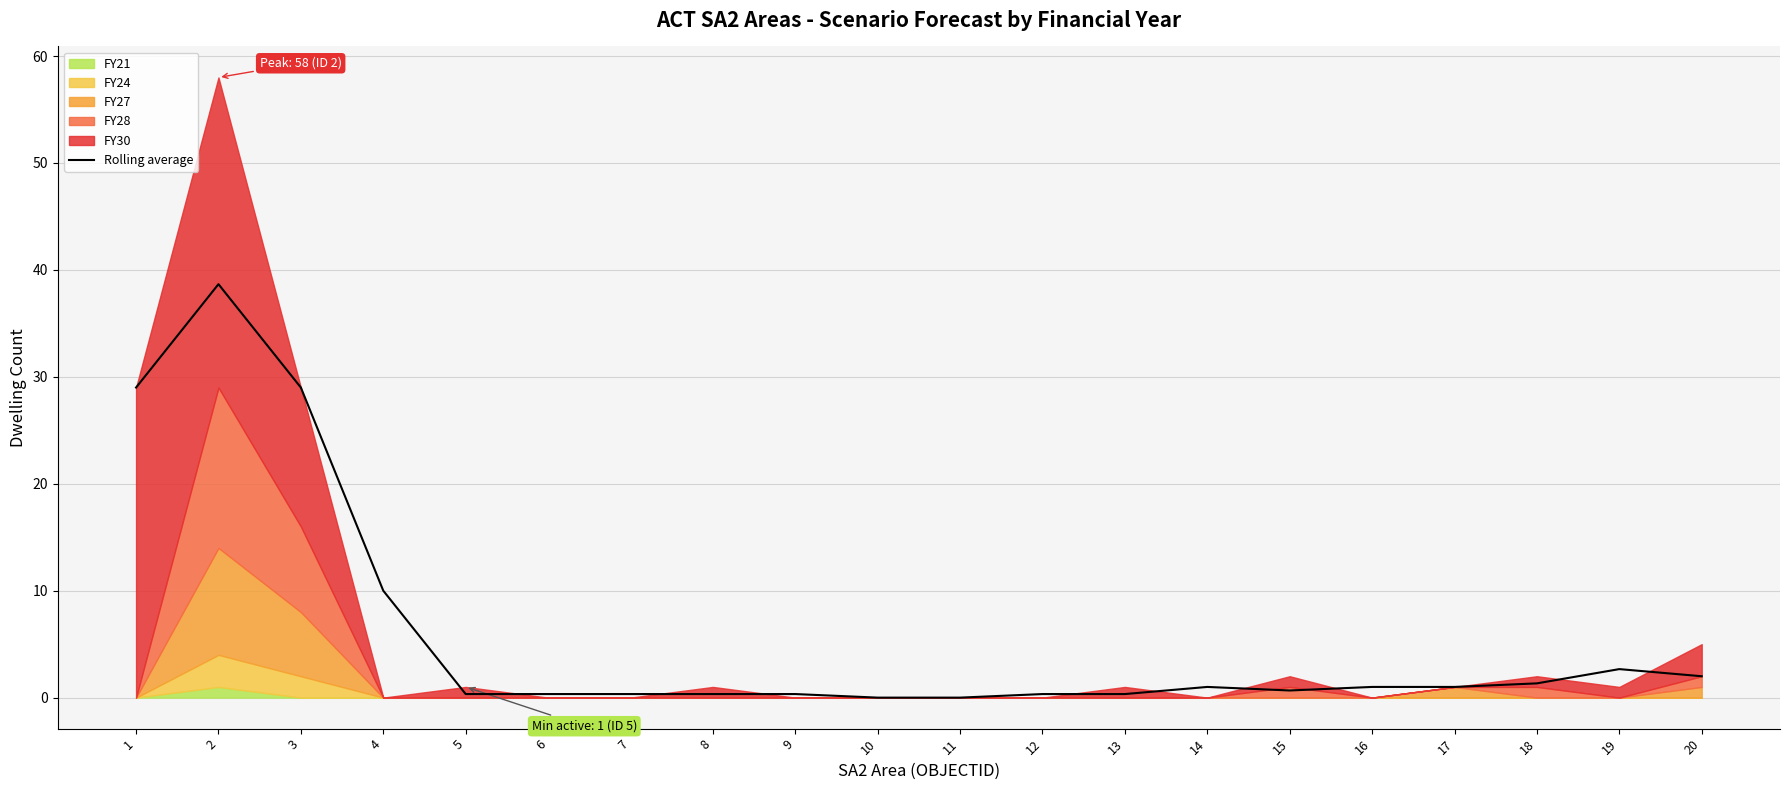

Which category has the lowest value across all series?

10